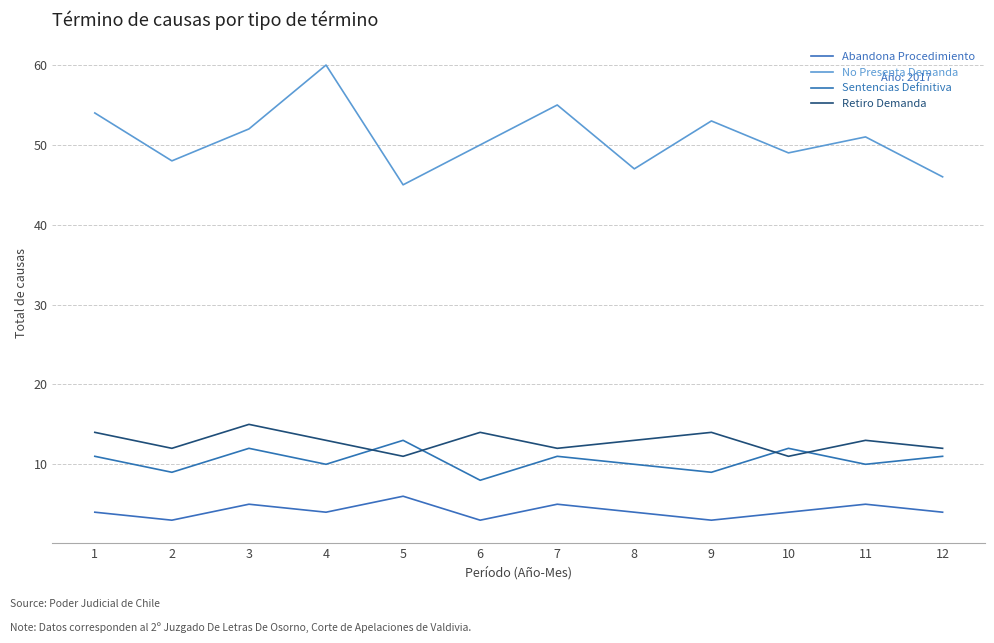

Between 12 and 4, which is larger?

12